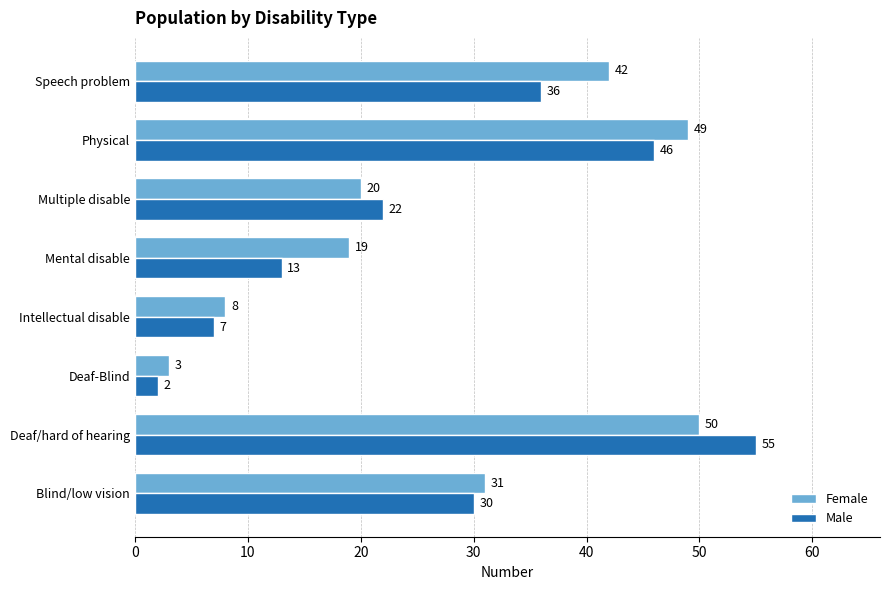

Where is Female nearest to the value 26?

Blind/low vision